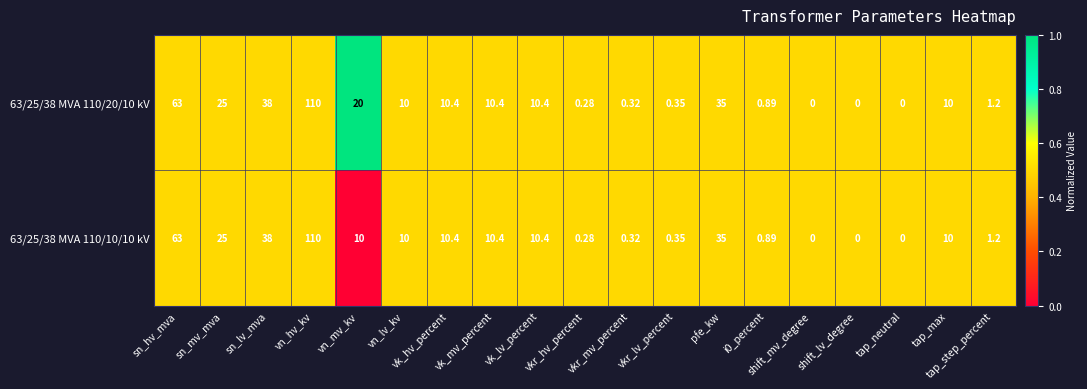

Which label corresponds to the largest value in the chart?

vn_hv_kv